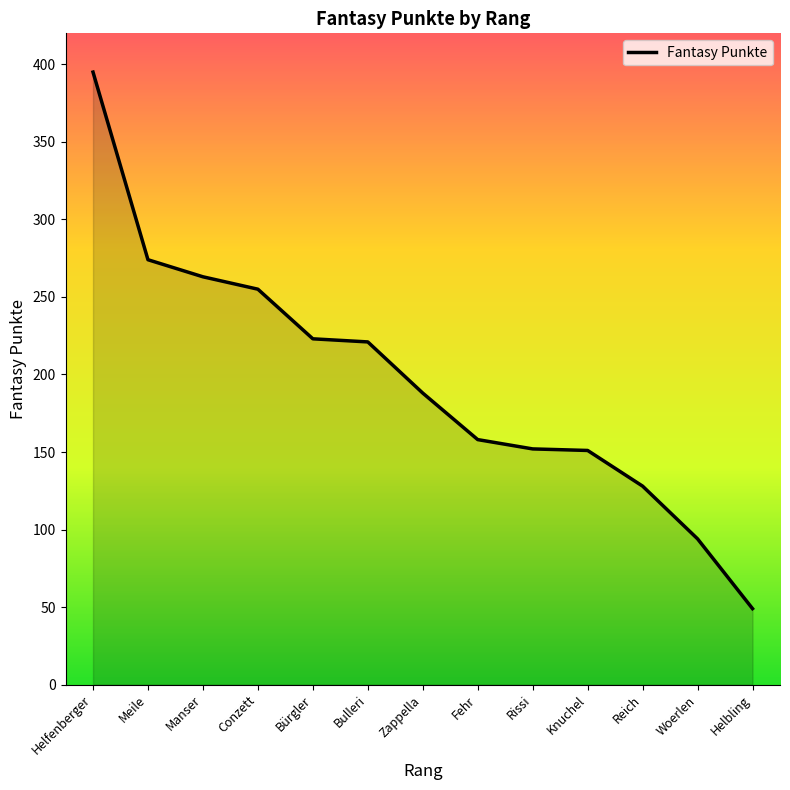

Is it true that the value at Bürgler is 223?

True